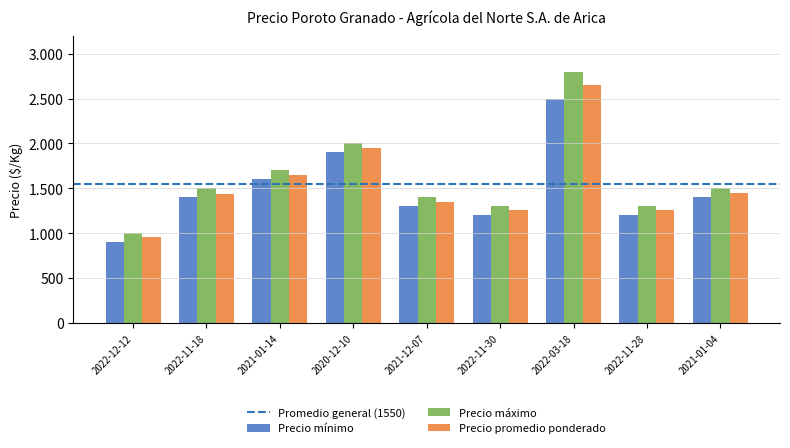

Reading left to right, what are all the values shown in this chart?

Precio mínimo: 2022-12-12=900	2022-11-18=1400	2021-01-14=1600	2020-12-10=1900	2021-12-07=1300	2022-11-30=1200	2022-03-18=2500	2022-11-28=1200	2021-01-04=1400
Precio máximo: 2022-12-12=1000	2022-11-18=1500	2021-01-14=1700	2020-12-10=2000	2021-12-07=1400	2022-11-30=1300	2022-03-18=2800	2022-11-28=1300	2021-01-04=1500
Precio promedio ponderado: 2022-12-12=952	2022-11-18=1434	2021-01-14=1650	2020-12-10=1950	2021-12-07=1350	2022-11-30=1255	2022-03-18=2650	2022-11-28=1261	2021-01-04=1450